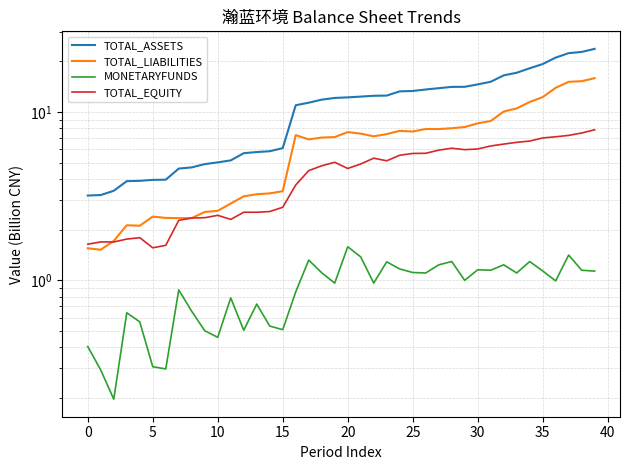

At which category does the chart reach its peak across all series?

39